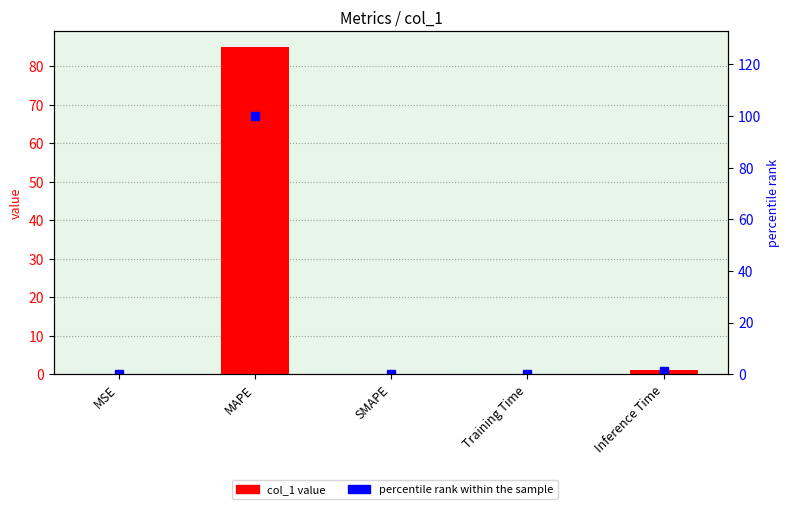

True or false: col_1 has a value of 0.2 at Training Time.

False